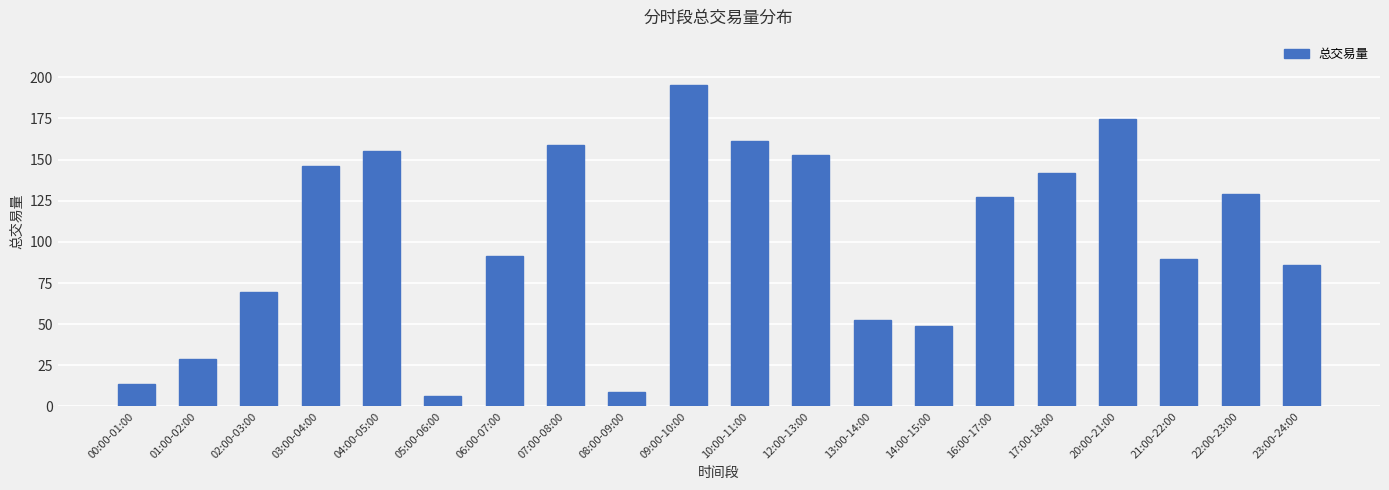

At which category does the chart reach its peak across all series?

09:00-10:00